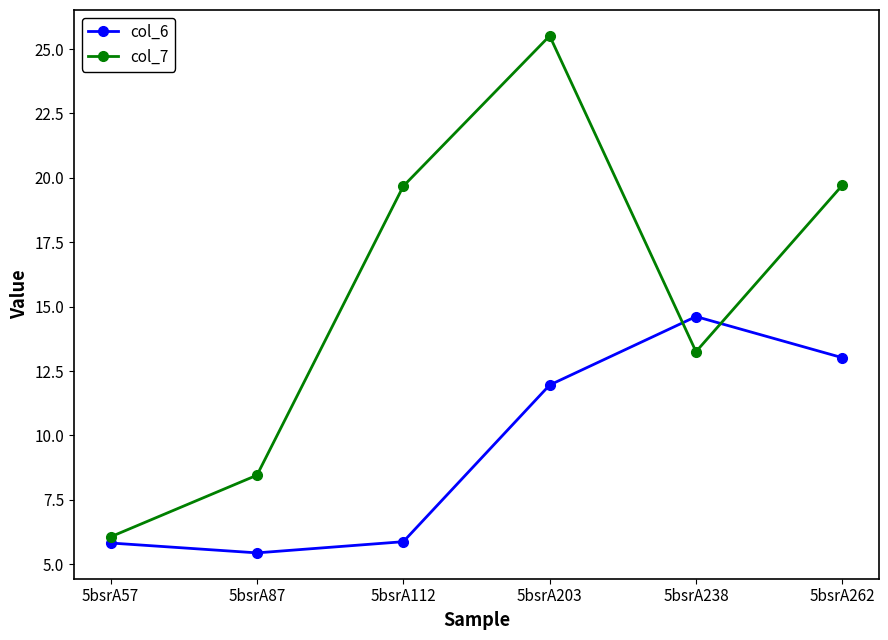

Does the chart have visible grid lines?

No